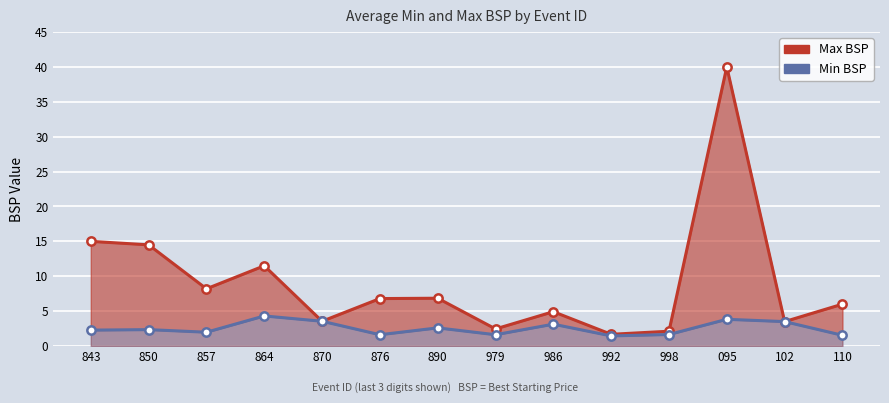

What is the total value across all series at 857?

10.2